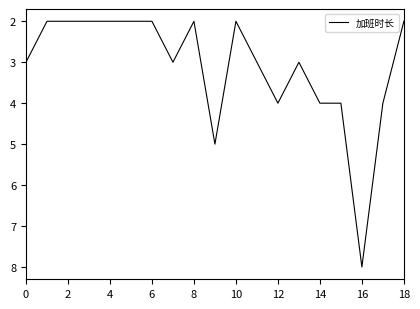

What is the maximum value shown in the chart?

8